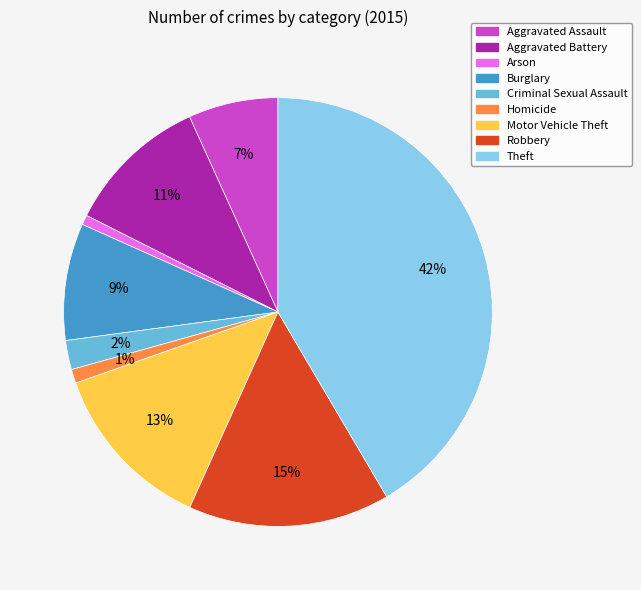

To the nearest percent, what is the combined percentage of Theft and Aggravated Battery?

52%